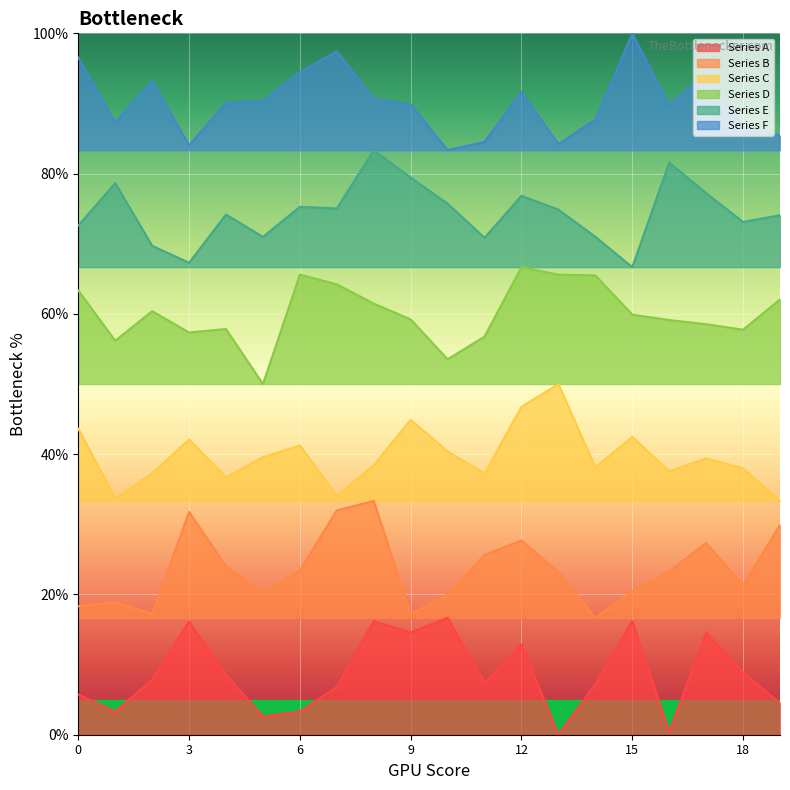

How many data points in Series A are above 7?

12